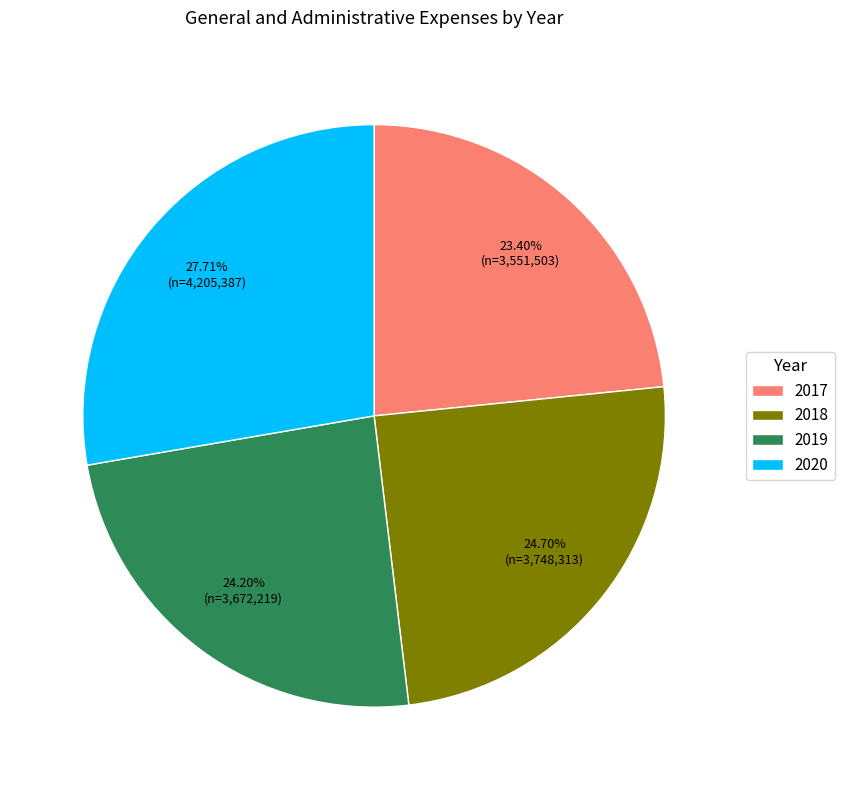

Does 2018 represent more than half of the total?

No